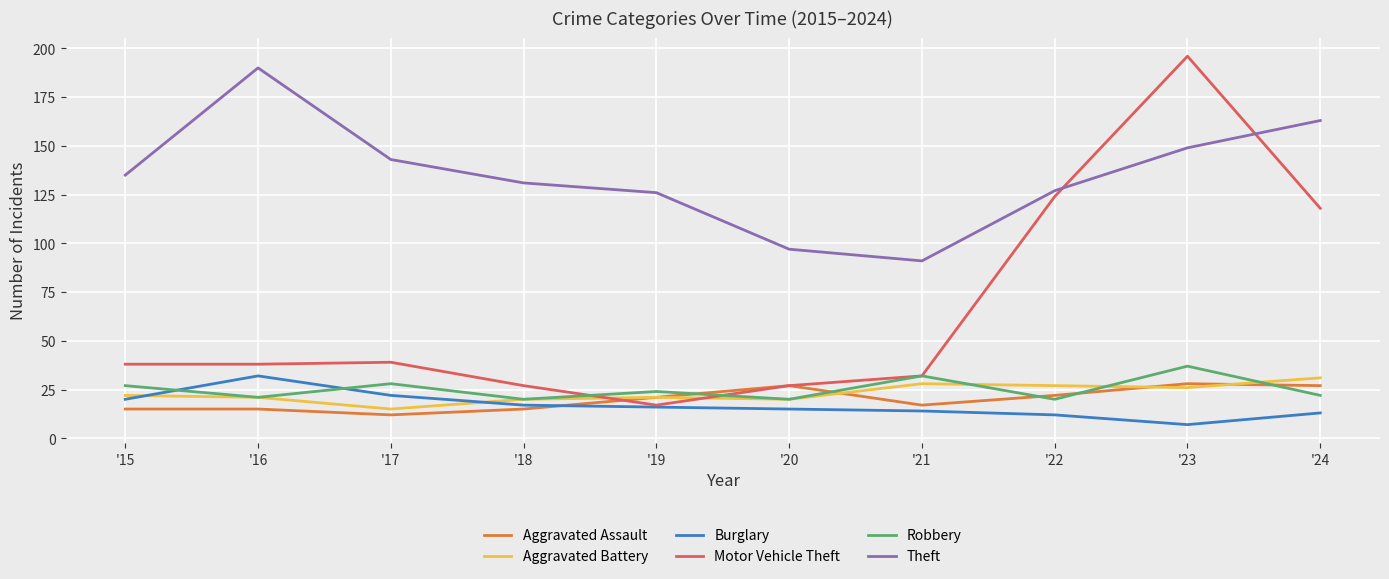

Does the chart display data point markers on the line(s)?

No